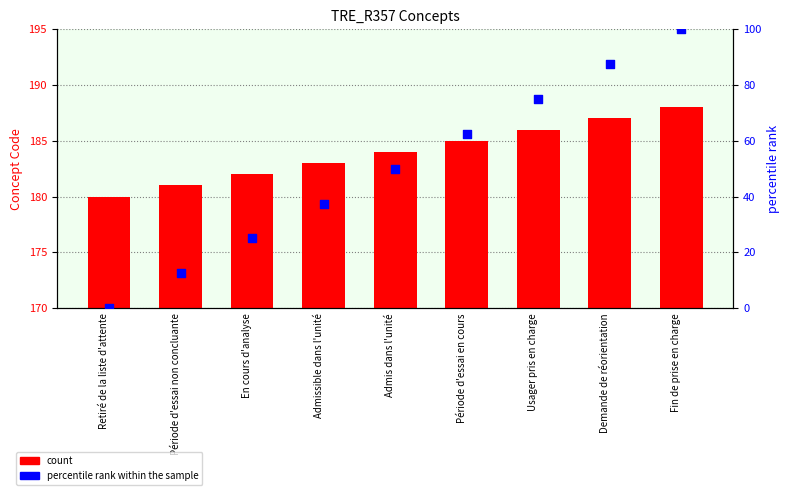

What is the total value across all series at Usager pris en charge?

261.0